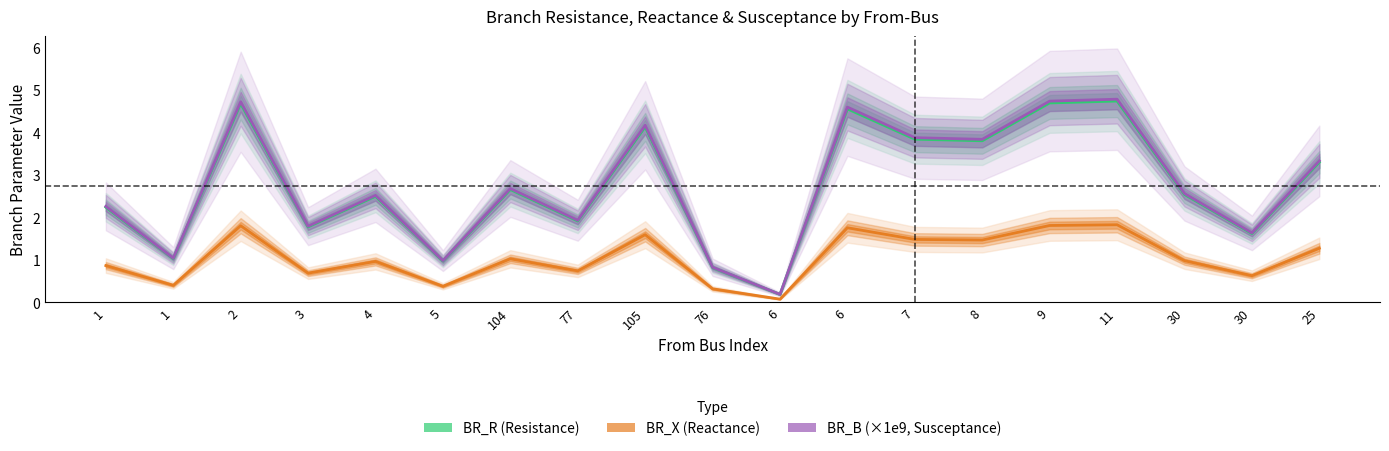

The value of BR_X at 6 is 2.7. True or false?

False